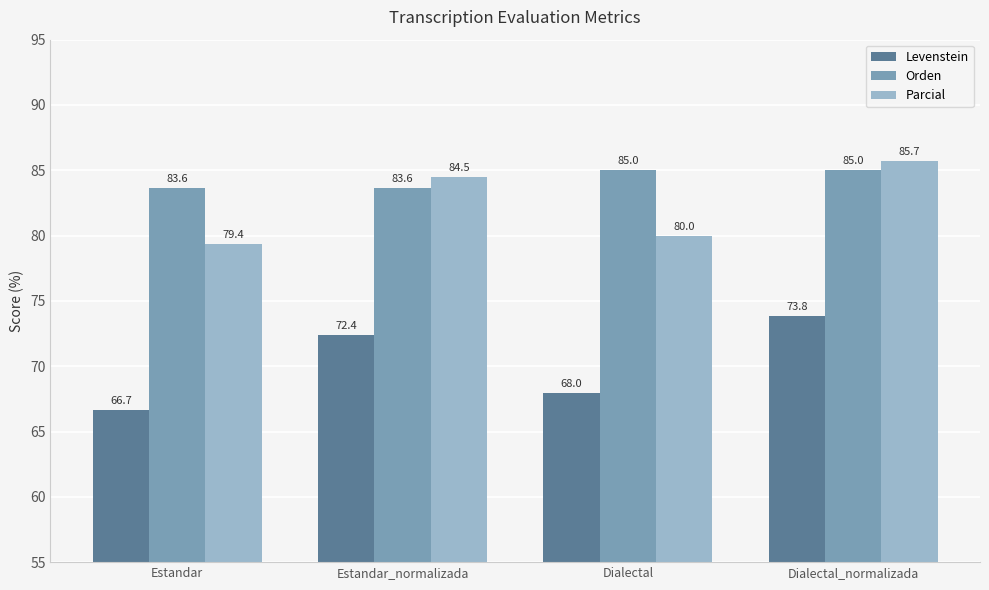

Is it true that Levenstein equals 72.4 at Estandar_normalizada?

True